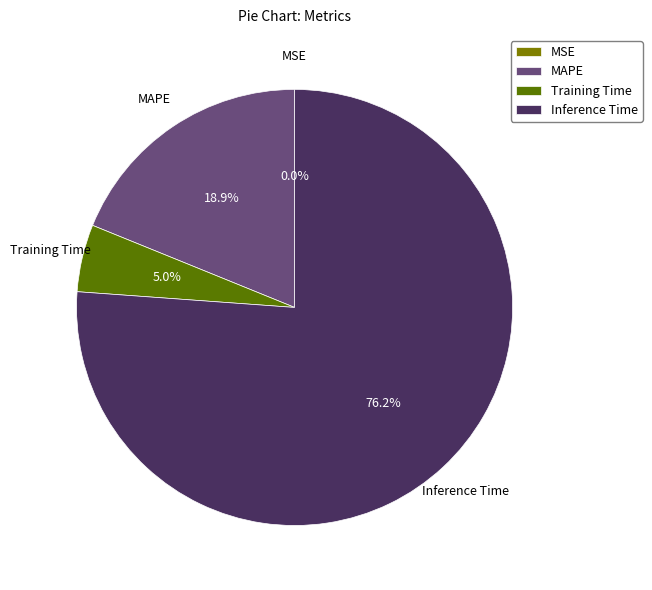

To the nearest percent, what is the average slice percentage?

25%